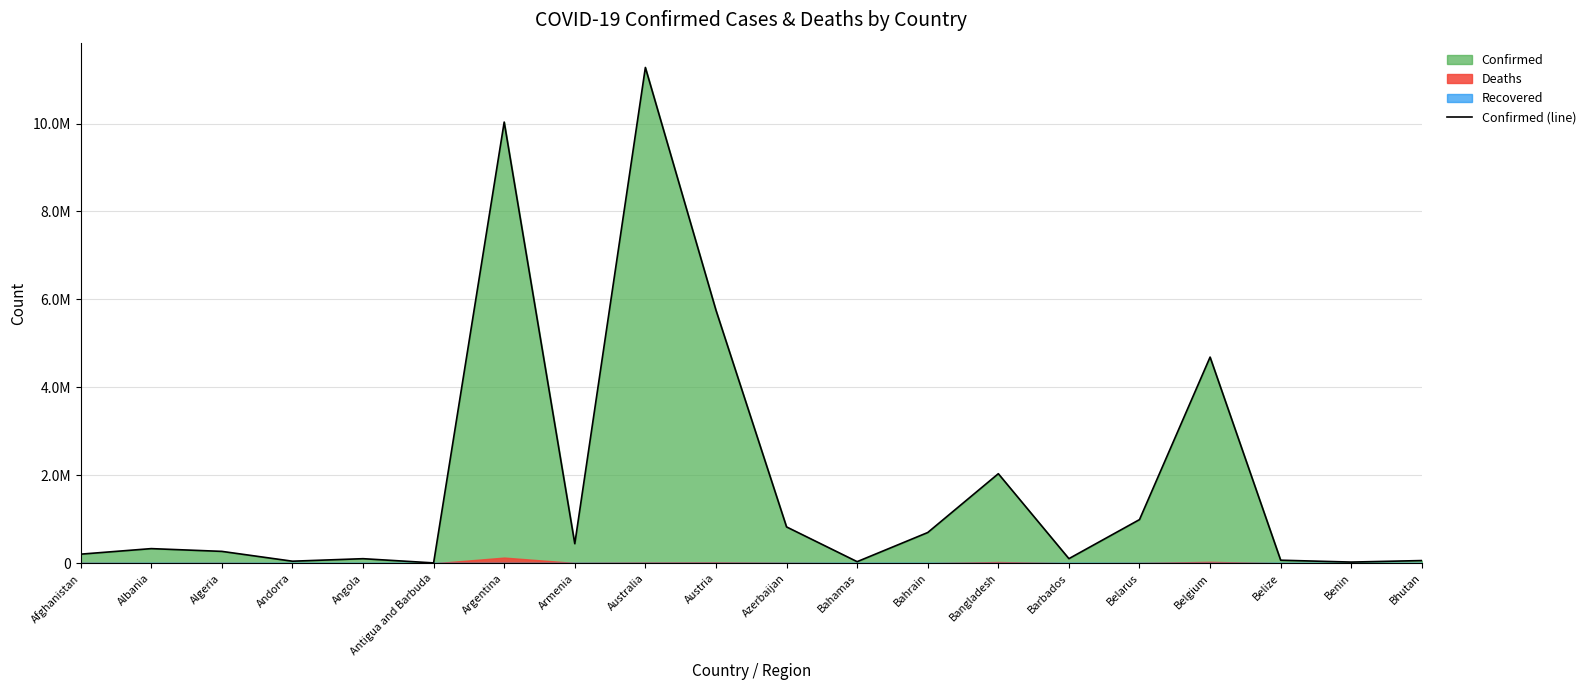

What is the label of the 4th point from the right?

Belgium